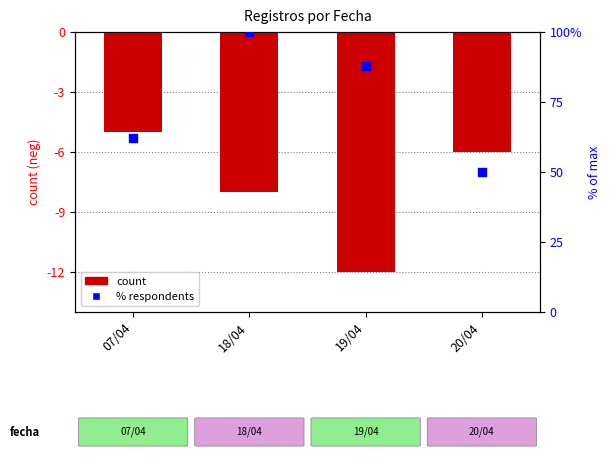

At how many categories does at least one series exceed 34?

4